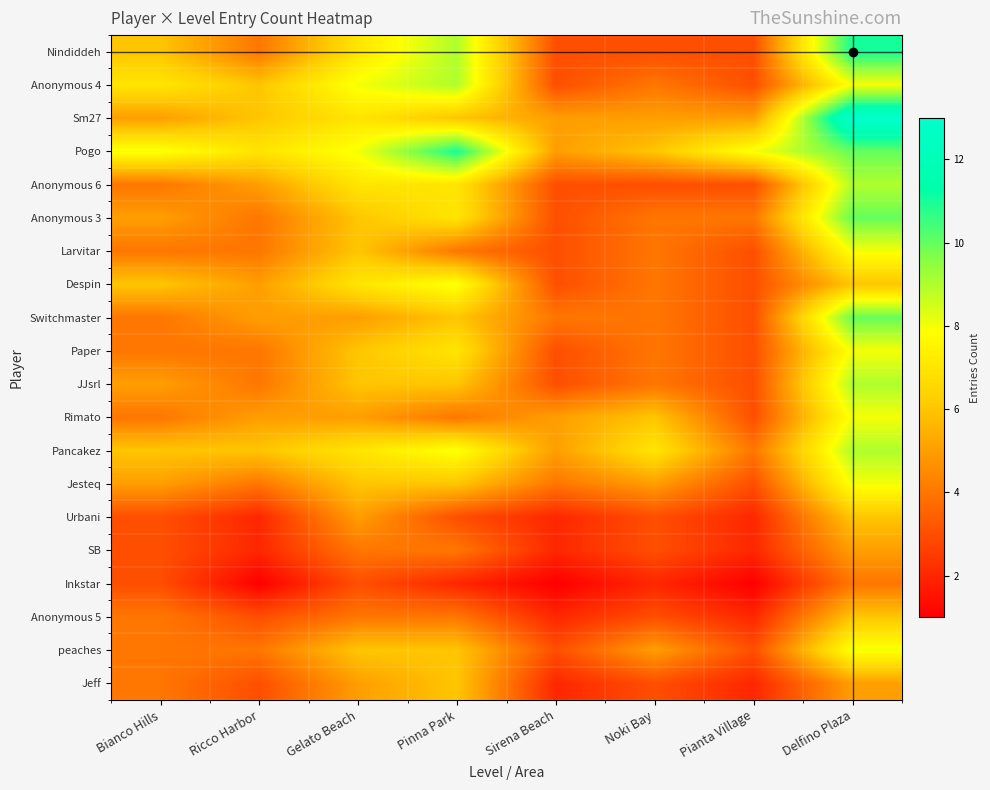

What is the total value across all series at Noki Bay?

82